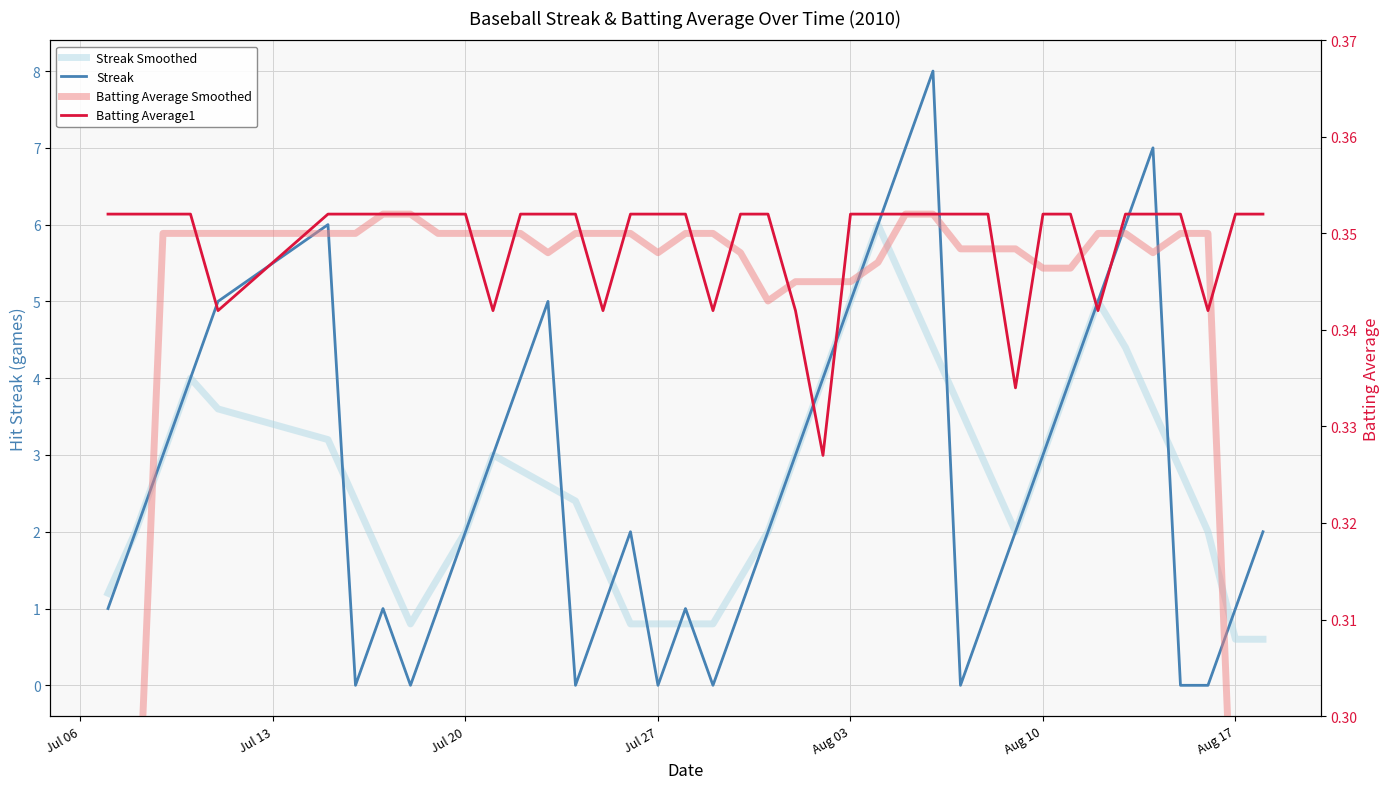

Read the Streak value at Aug 17.

1.0